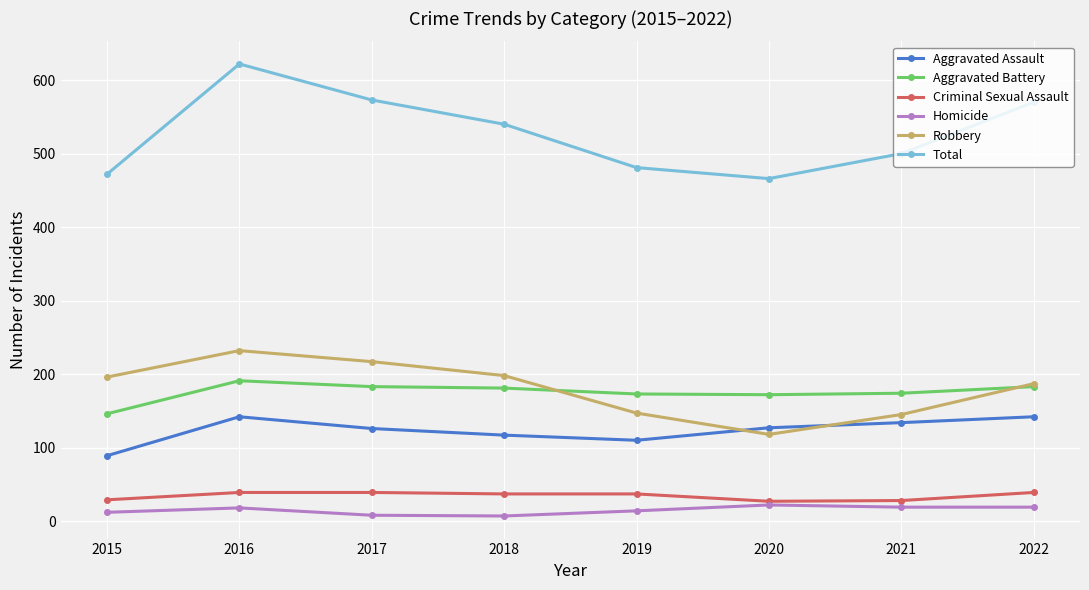

Which series has the widest spread of values?

Total